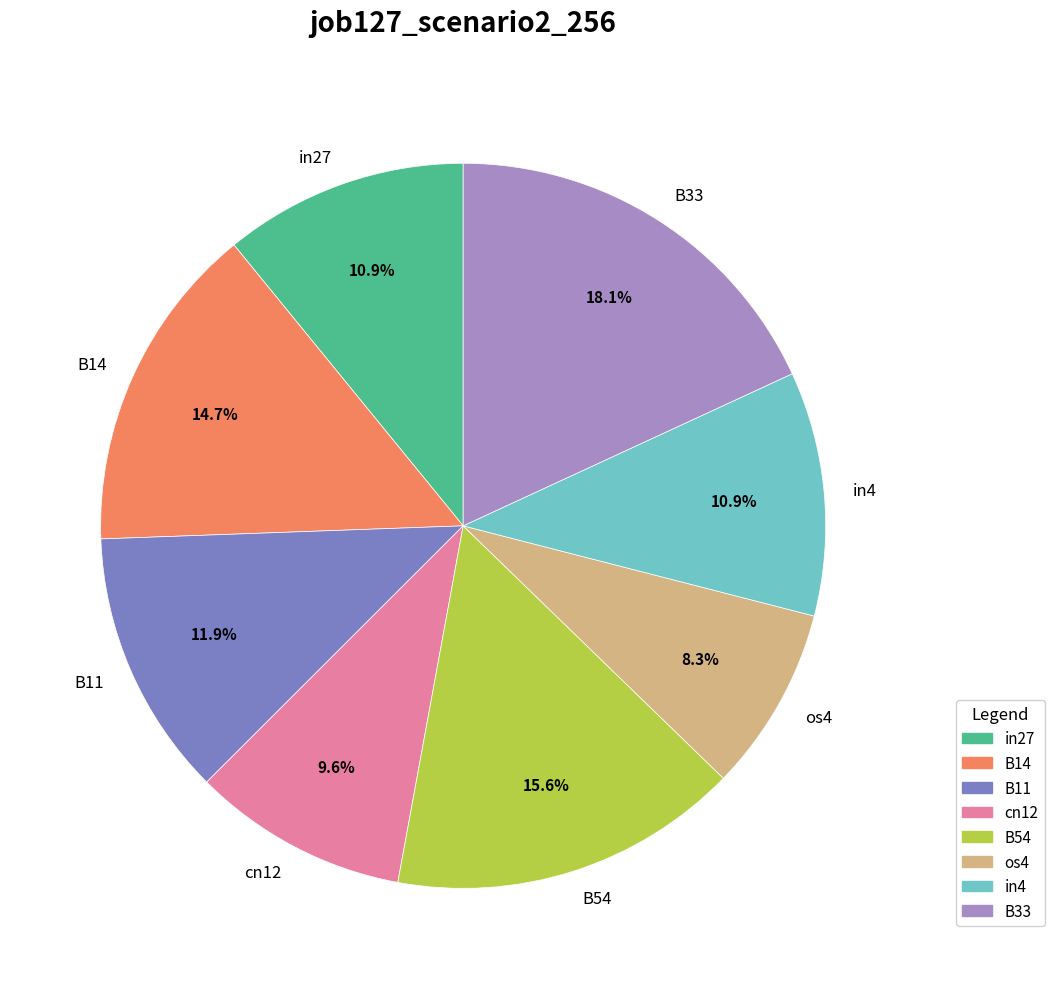

To the nearest percent, what is the average slice percentage?

12%